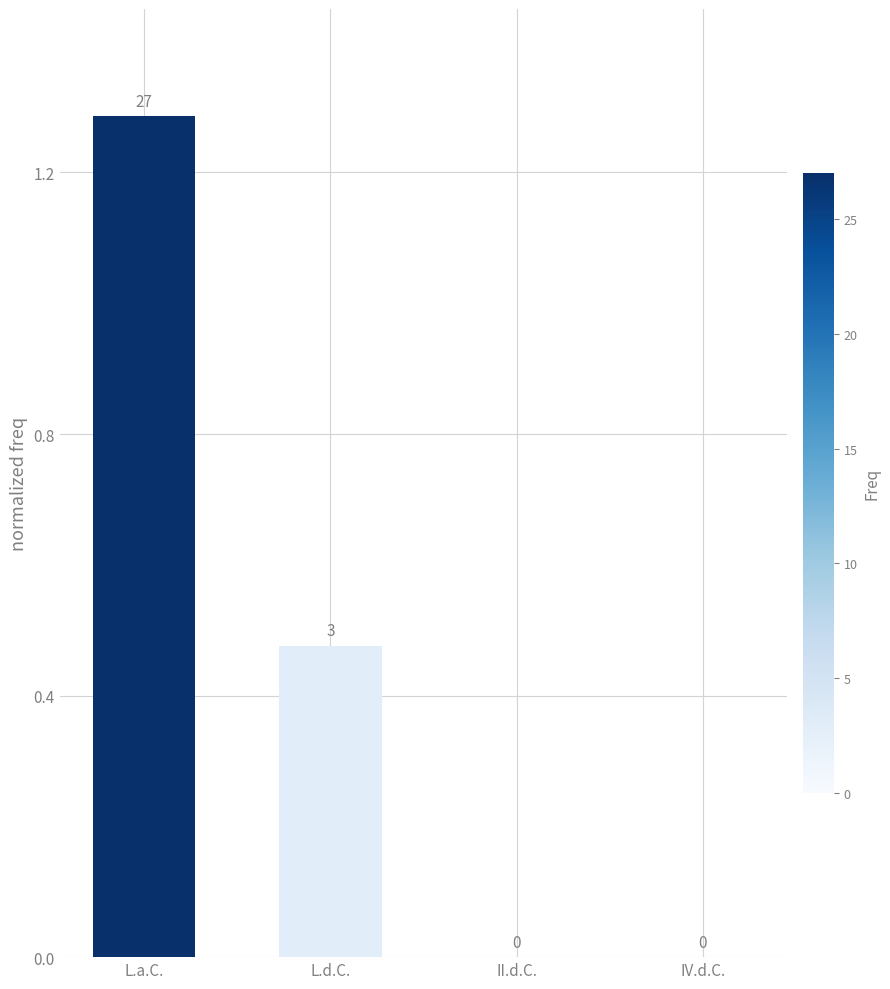

What is the change in value from L.a.C. to II.d.C.?

-1.3